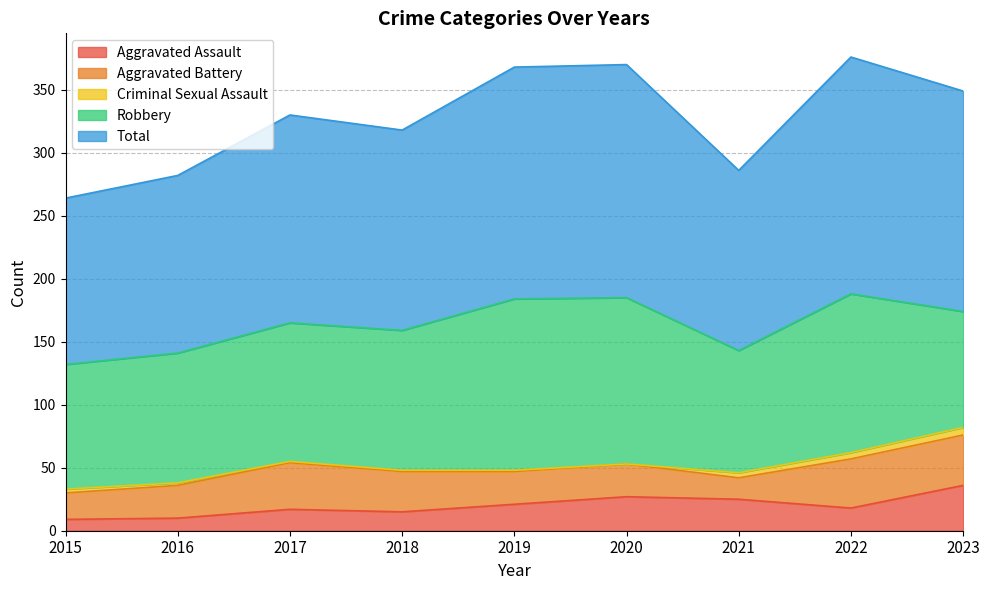

What value does the Criminal Sexual Assault series have at 2019?

1